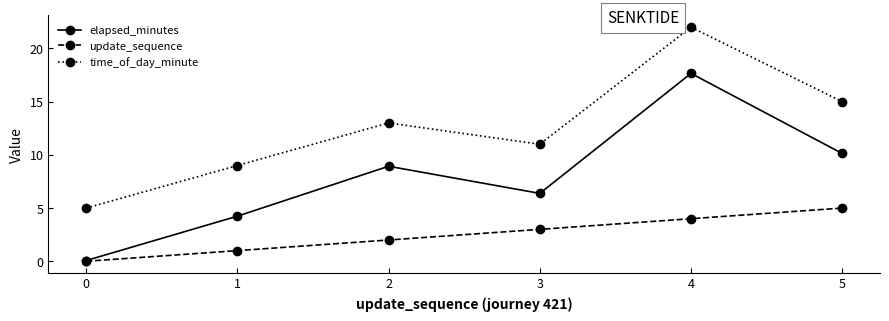

Which series changed the most between 1 and 2?

elapsed_minutes